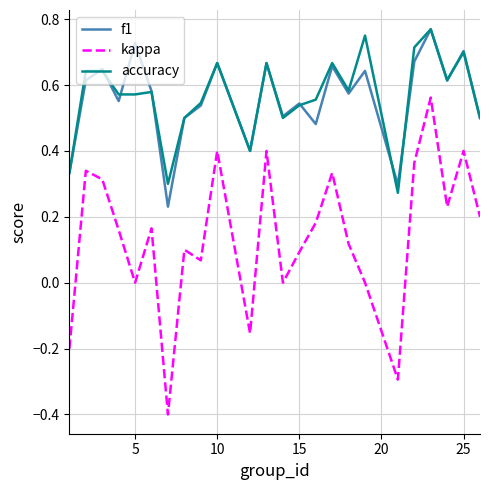

What is the smallest value displayed?

-0.4